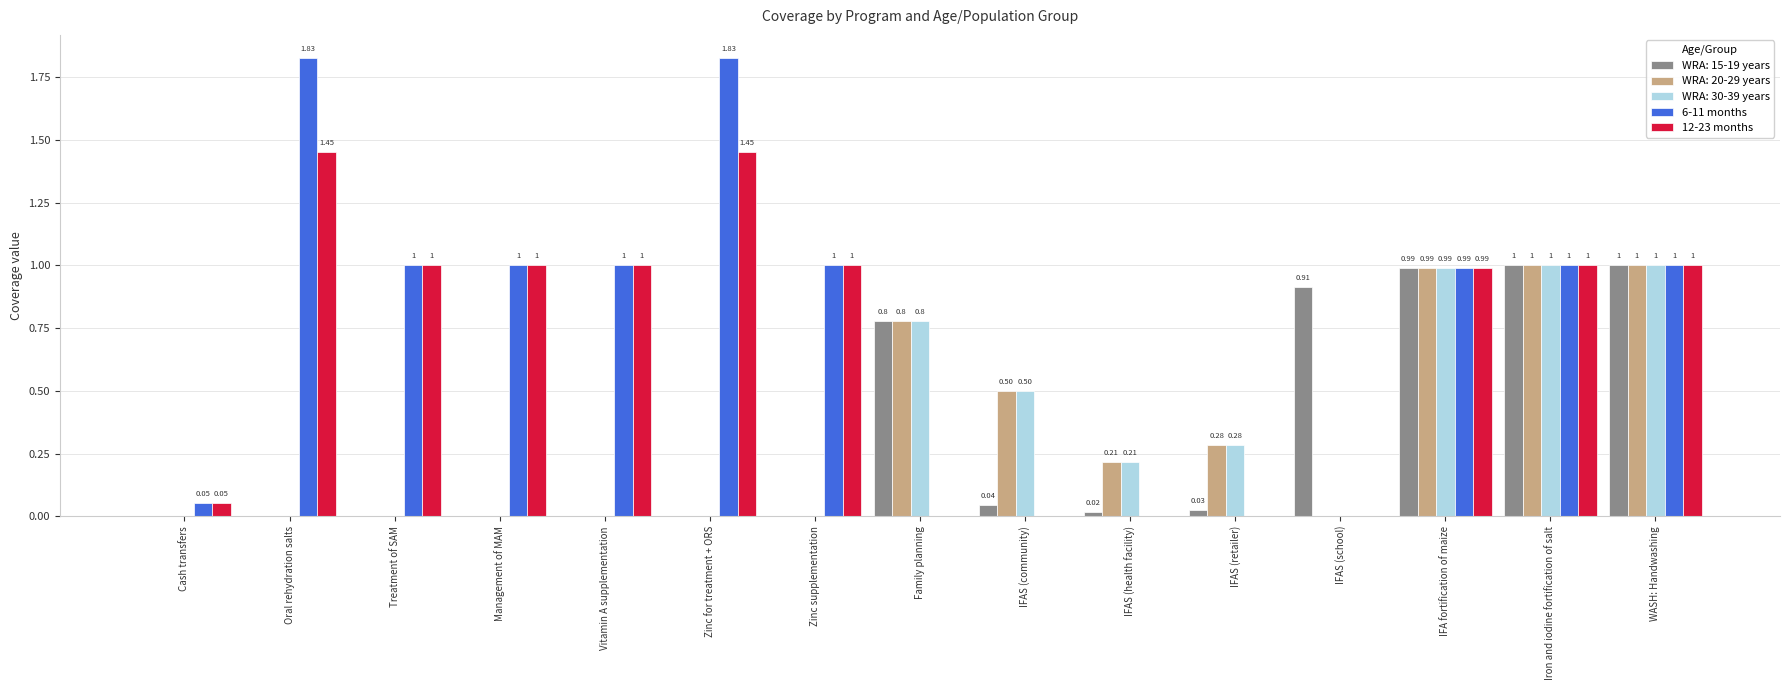

What is the sum of all 12-23 months values?

9.9